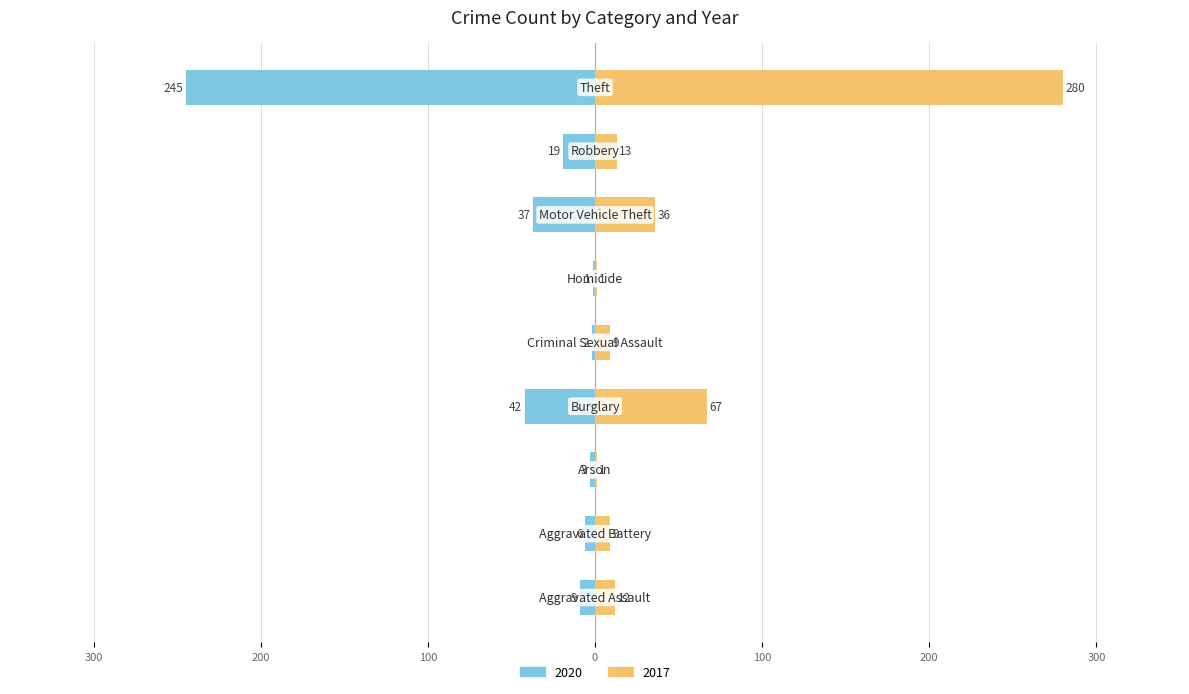

Which category has the highest value across all series?

Theft